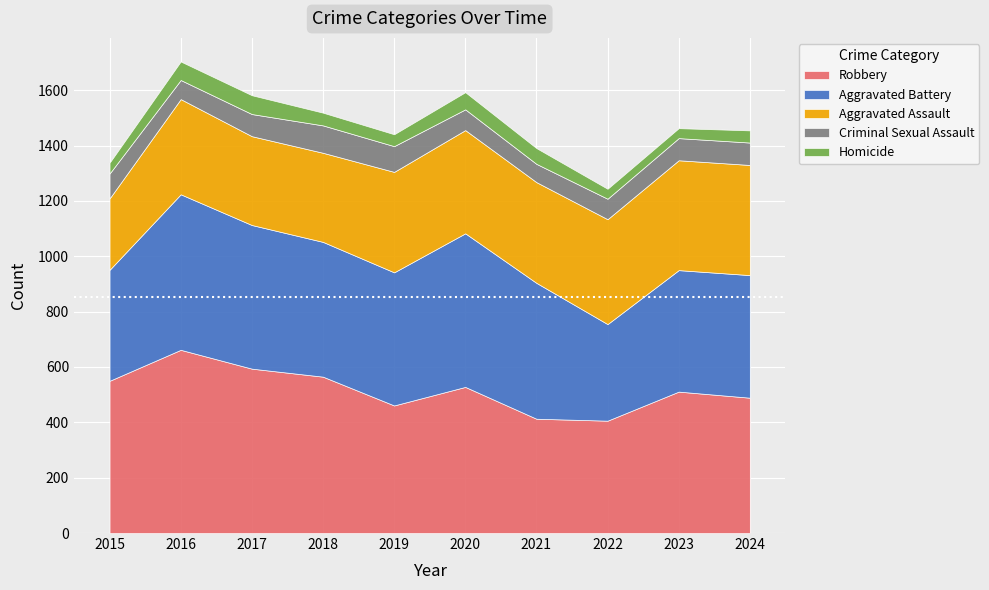

What is the sum of all Criminal Sexual Assault values?

807